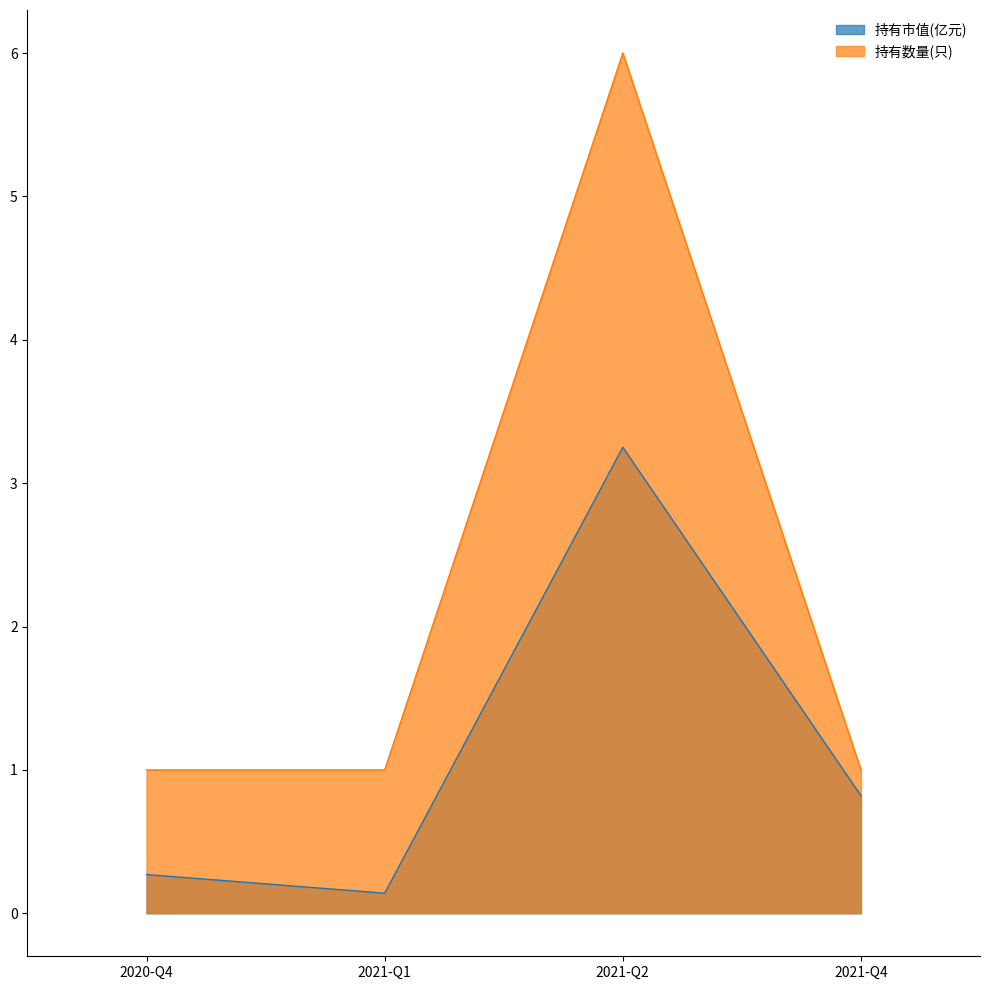

What is the minimum value for 持有市值(亿元)?

0.1